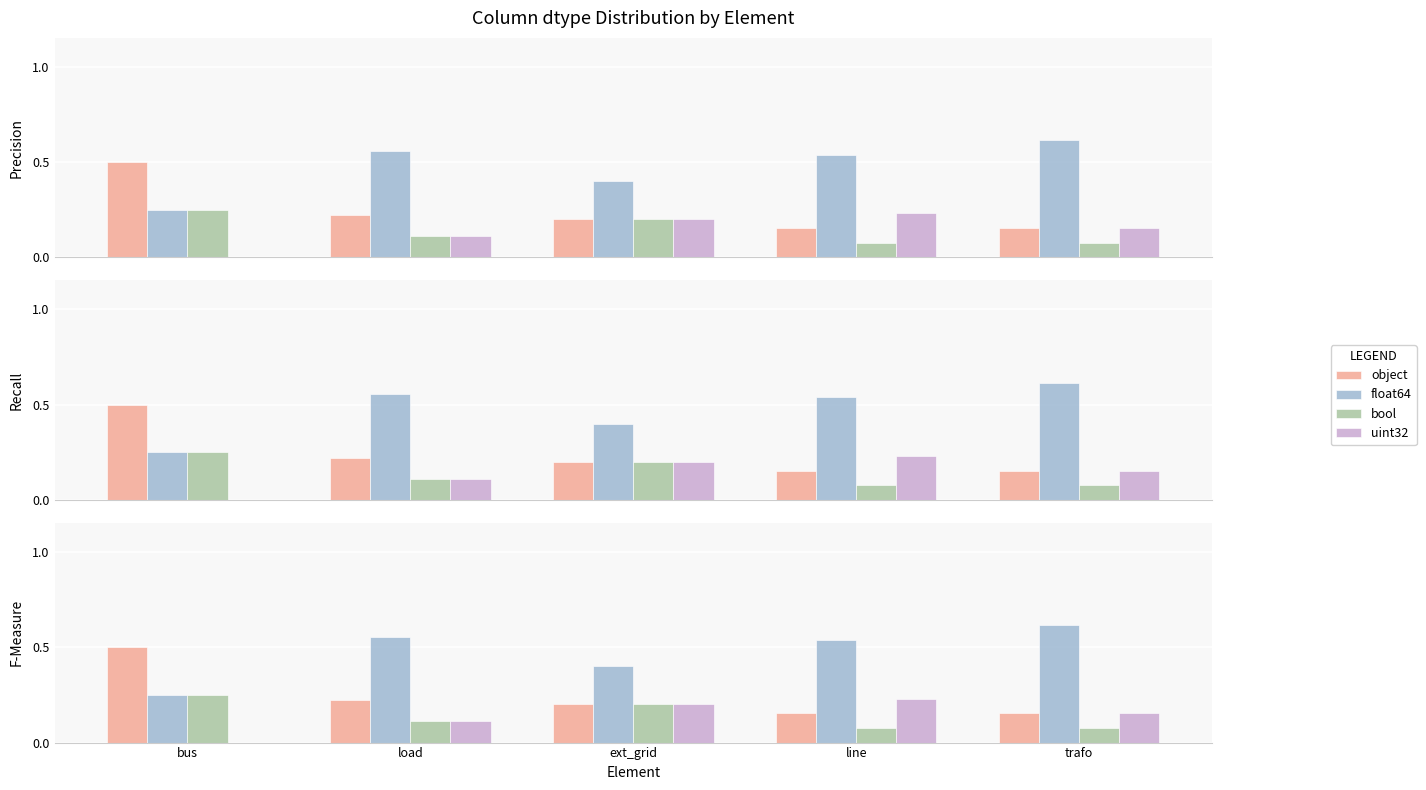

Rank the series by their maximum value, from lowest to highest.

uint32, bool, object, float64